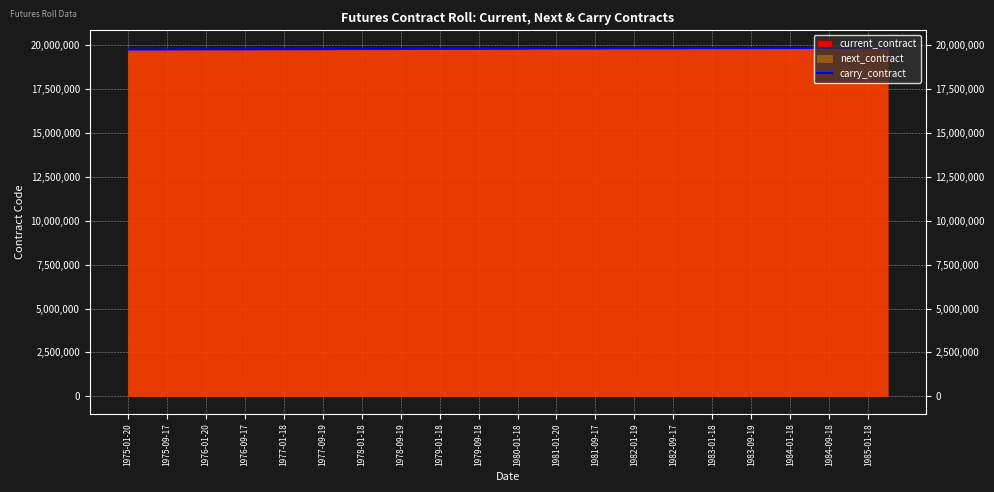

What is the greatest value displayed?

19850800